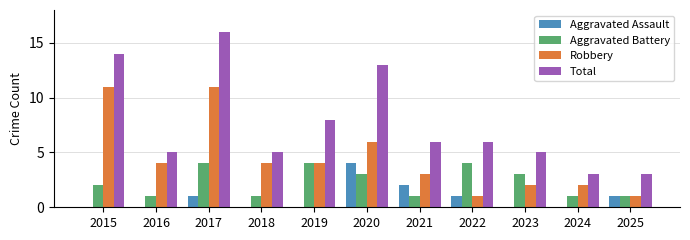

At which label is Aggravated Assault closest to 2?

2021